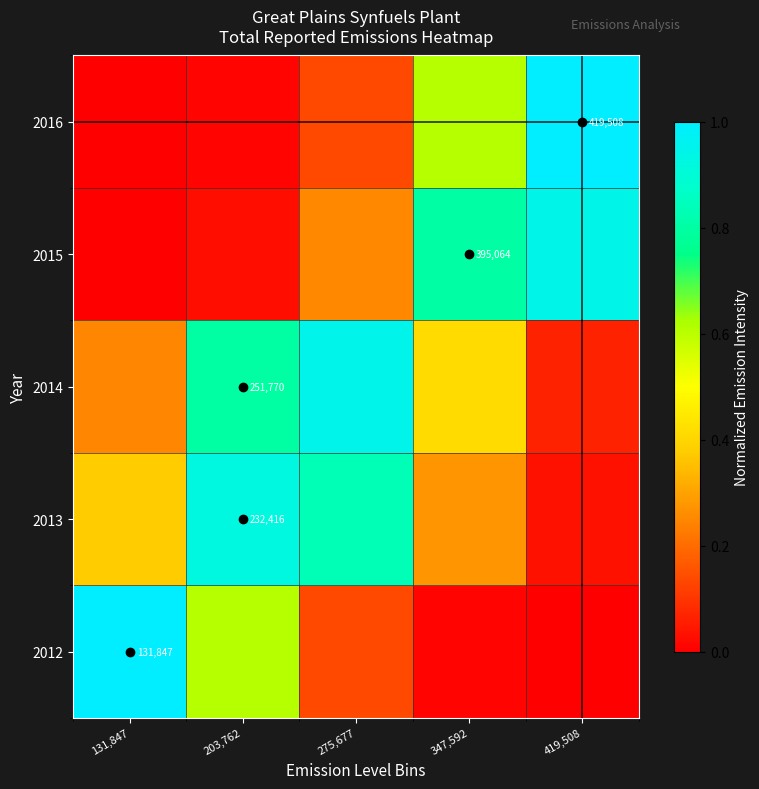

The 2013 series shows 0.0 at 419,508. True or false?

False